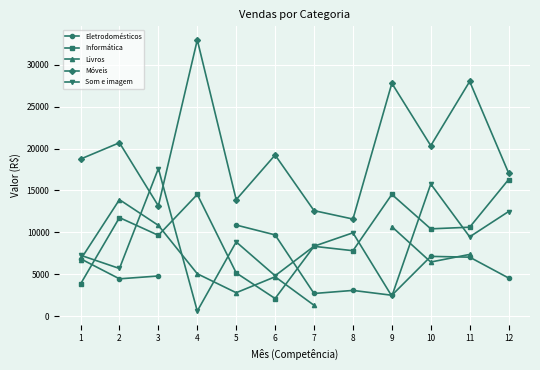

List the series in order of their peak value, lowest first.

Eletrodomésticos, Livros, Informática, Som e imagem, Móveis